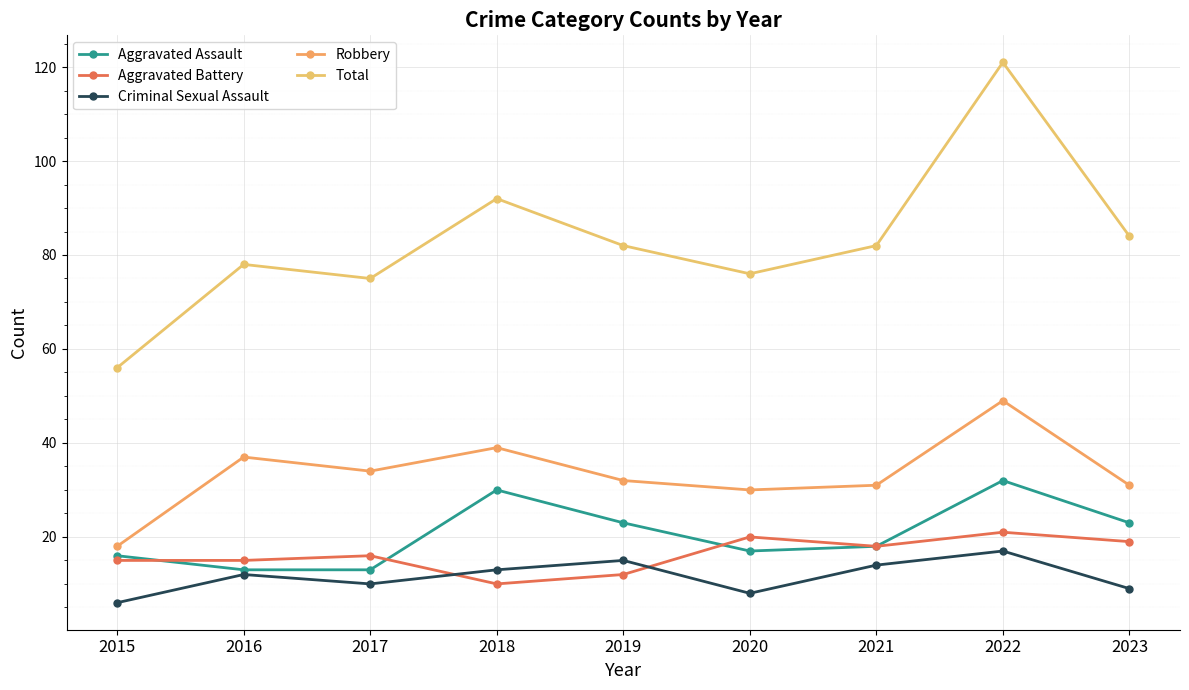

At which category does Robbery reach its first local peak?

2016